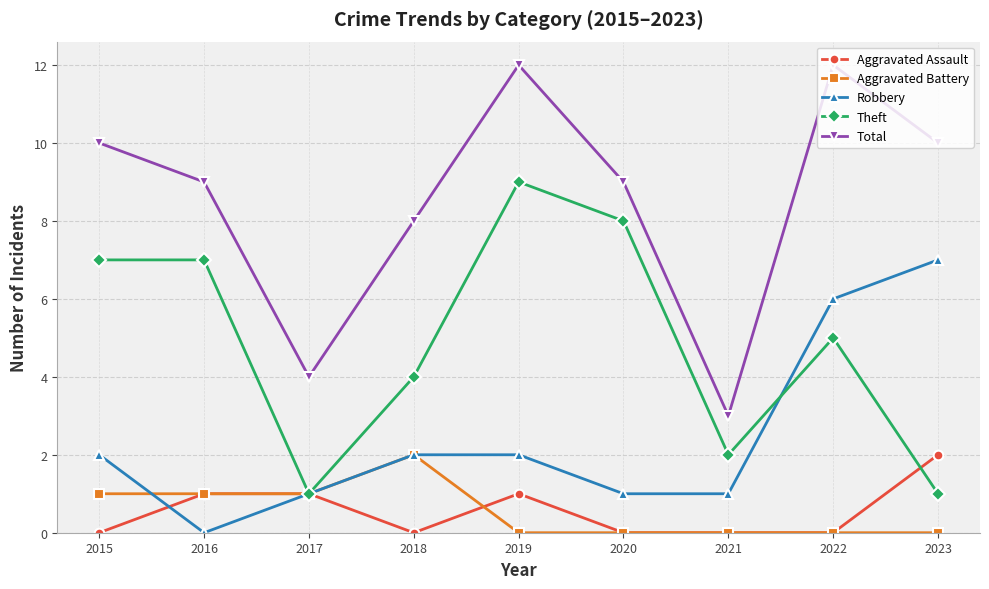

What is the total value across all series at 2019?

24